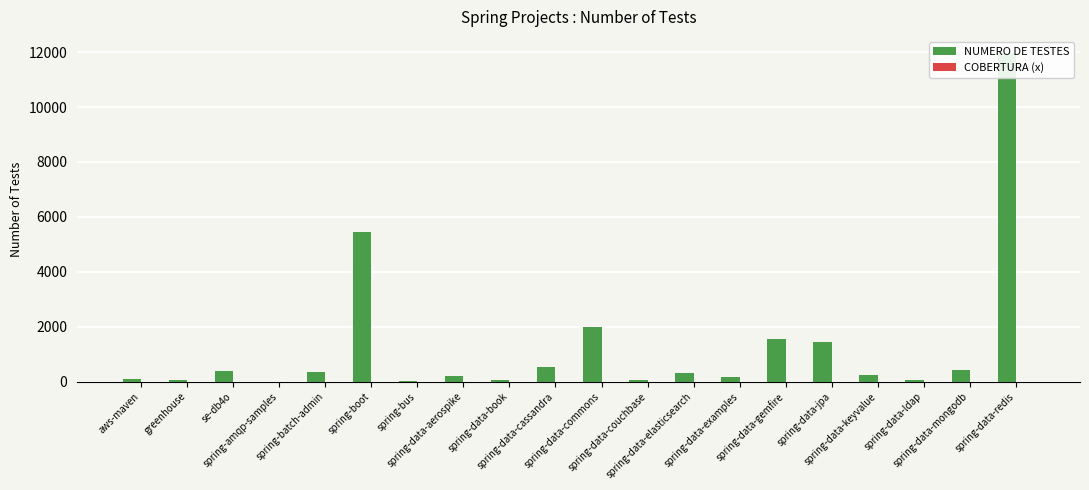

Is it true that NUMERO DE TESTES equals 50 at spring-data-book?

True